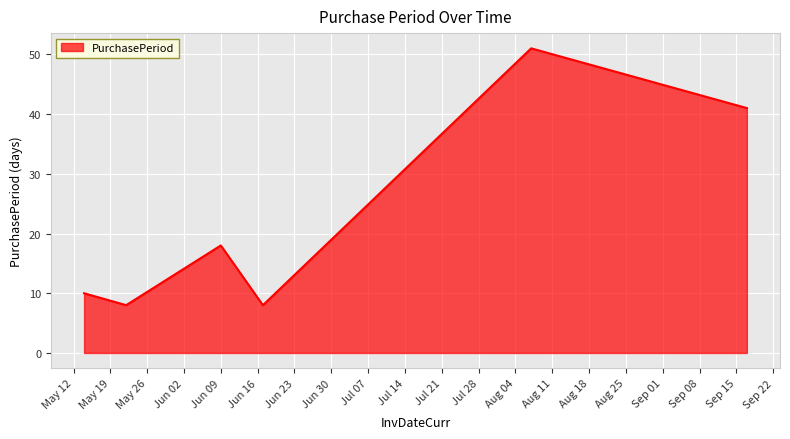

What is the sum of all values?

136